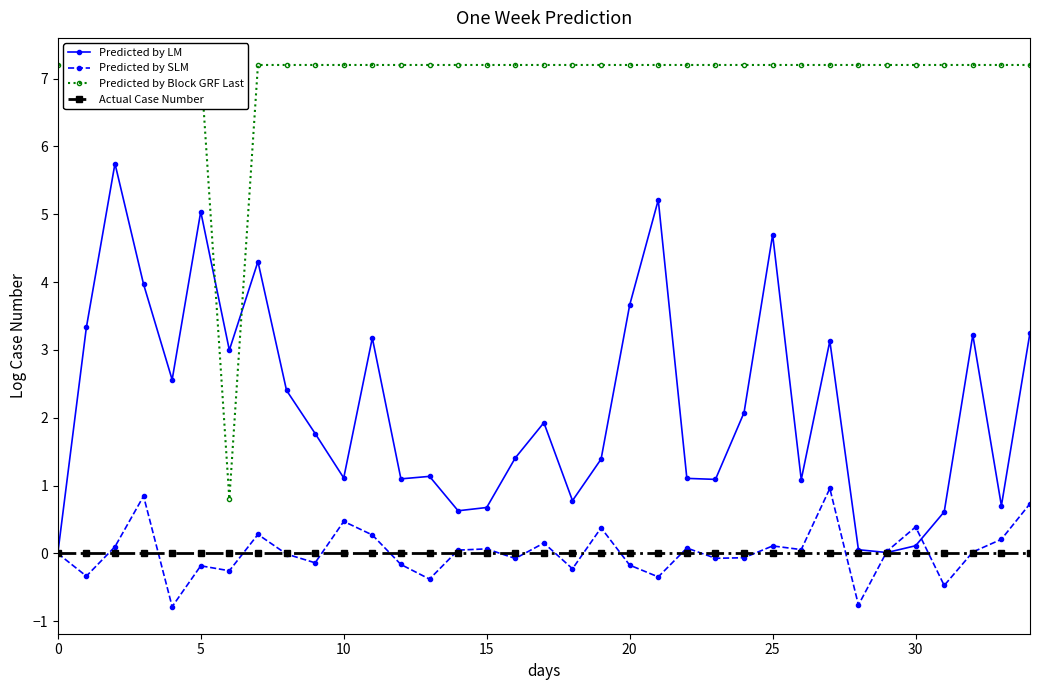

What is the maximum value for Predicted by Block GRF Last?

7.2